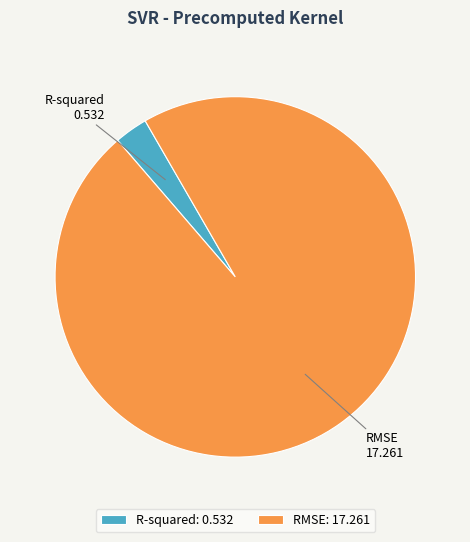

Which category has the biggest portion of the pie?

RMSE